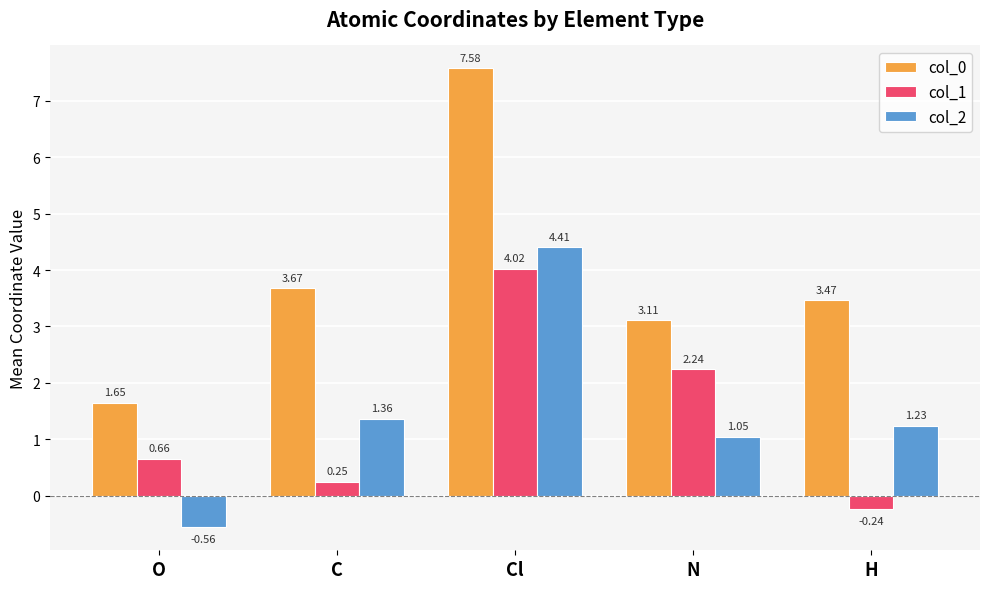

Count the number of data series in this chart.

3